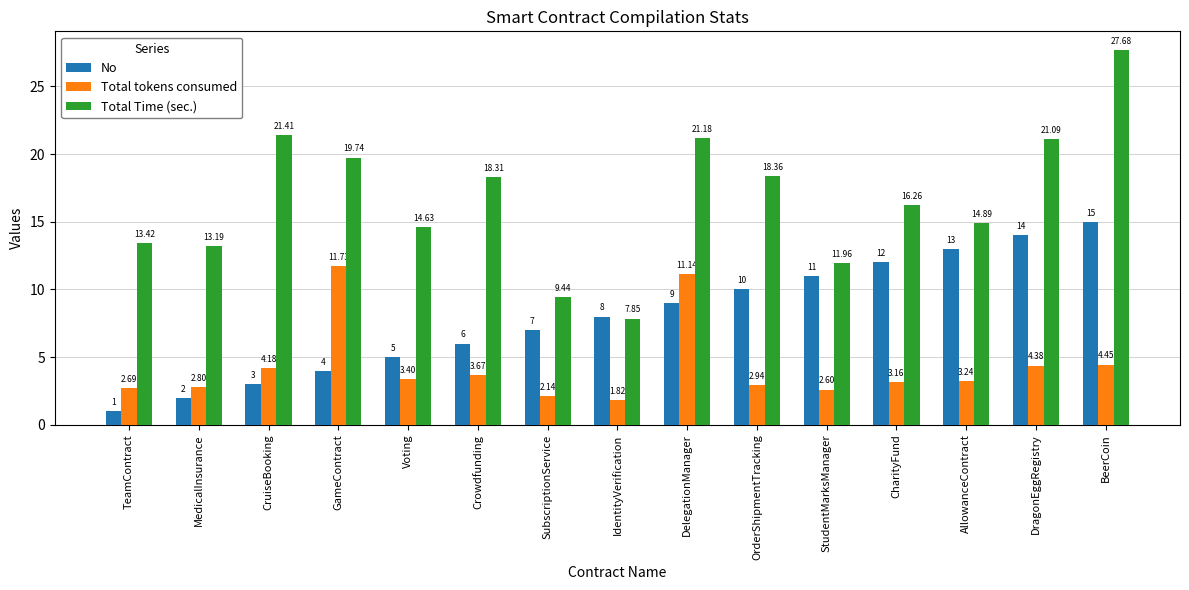

The No series shows 1.7 at Crowdfunding. True or false?

False